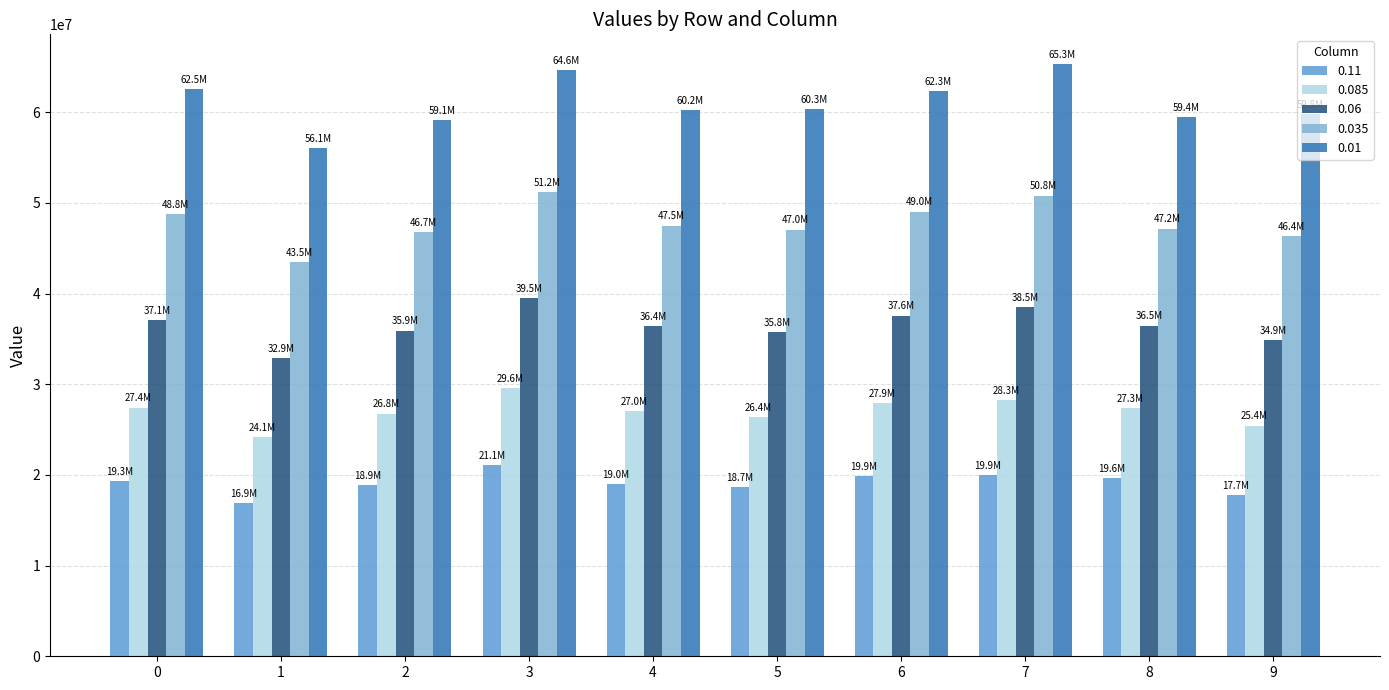

Rank the series by their average value, from lowest to highest.

0.11, 0.085, 0.06, 0.035, 0.01